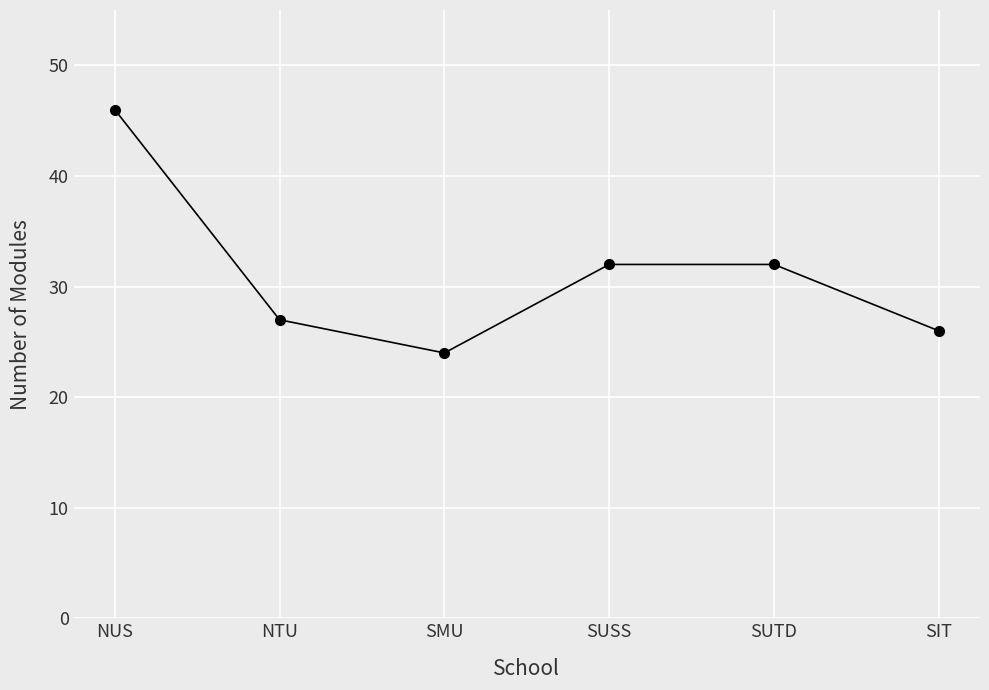

Approximately how many times larger is the value at NUS compared to SUSS?

1.4